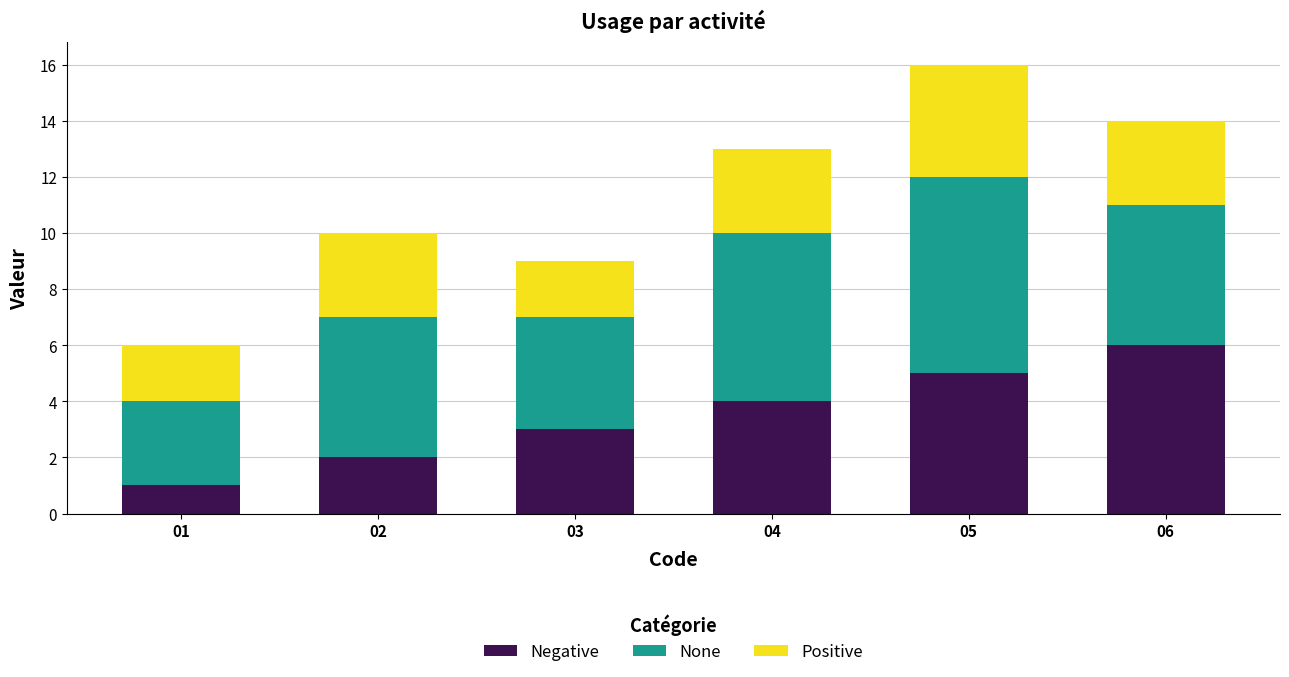

Reading left to right, transcribe the values for Negative.

1	2	3	4	5	6